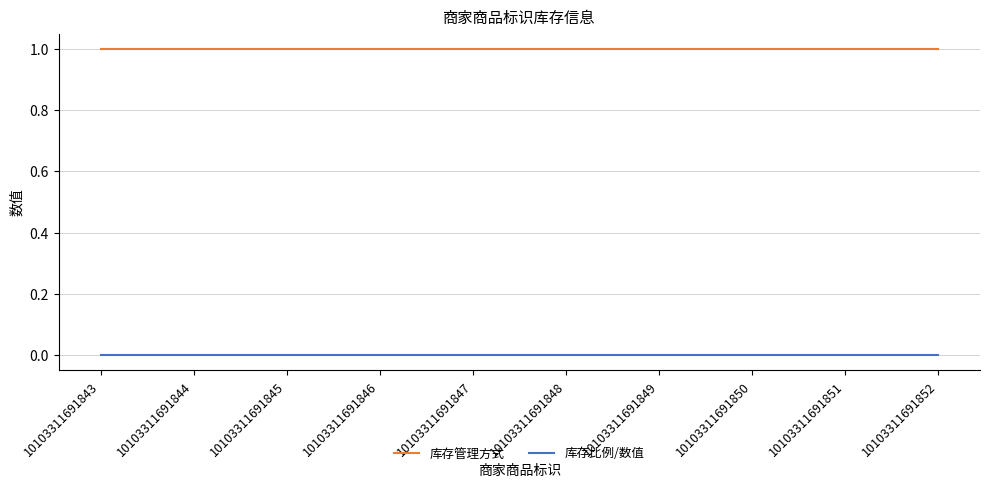

True or false: 库存管理方式 has a value of 0 at 10103311691846.

False